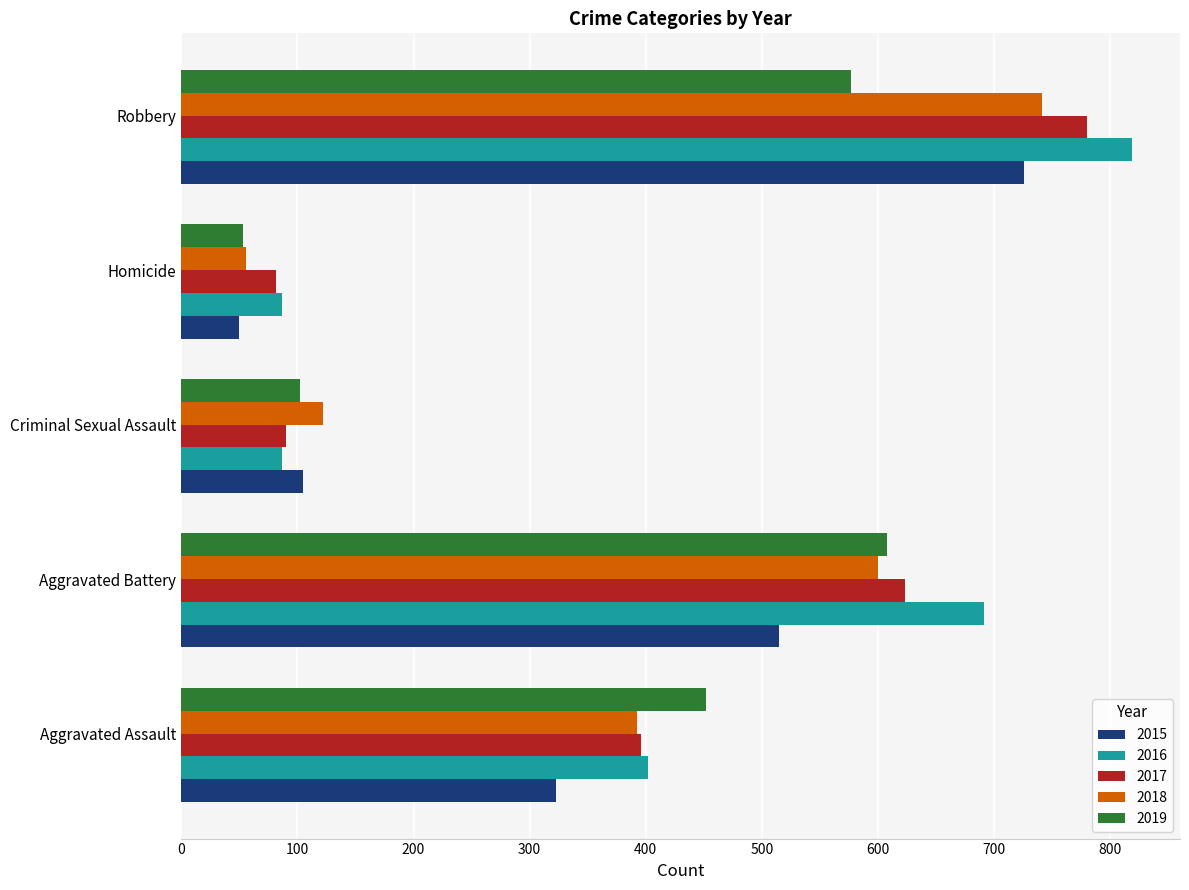

What is the sum of all 2019 values?

1792